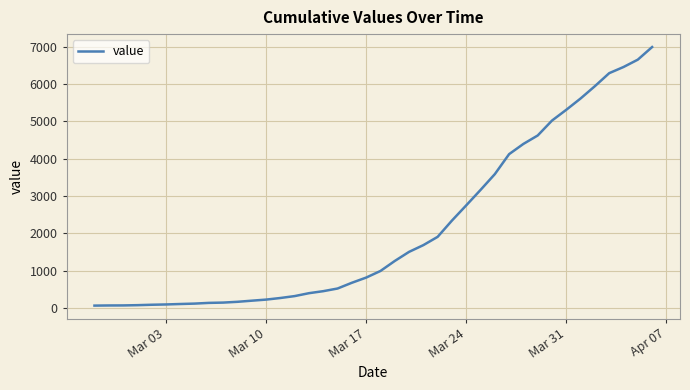

What is the greatest value displayed?

6994